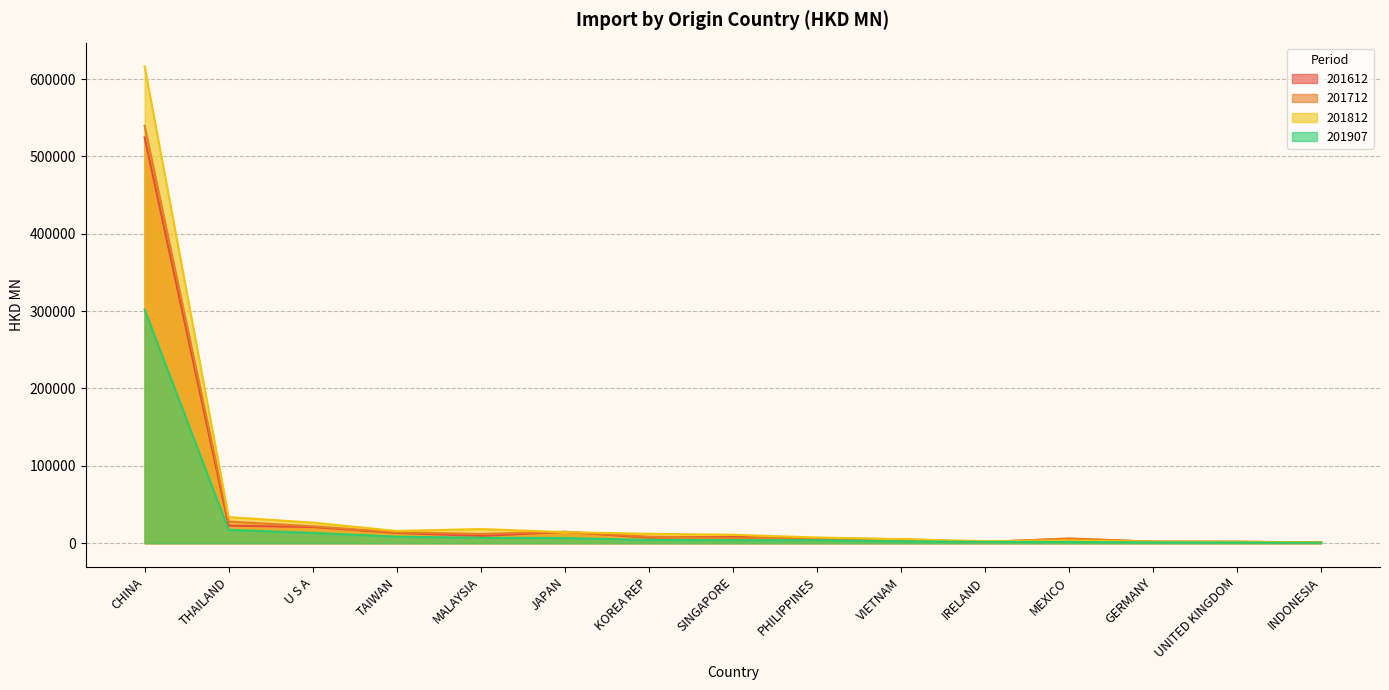

At how many categories does at least one series exceed 321699?

1